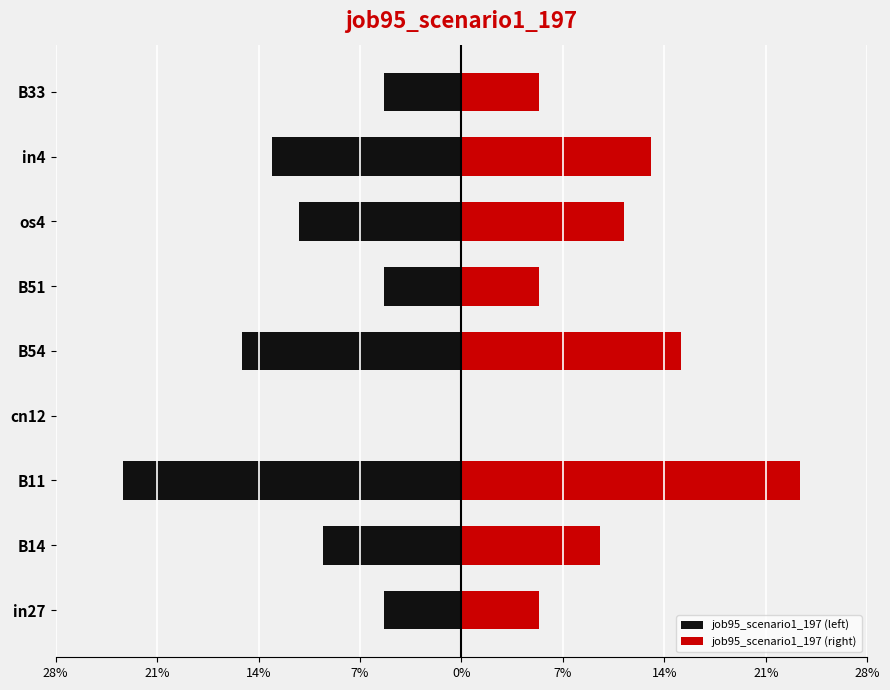

The job95_scenario1_197 (left) series shows -0.2 at in4. True or false?

False